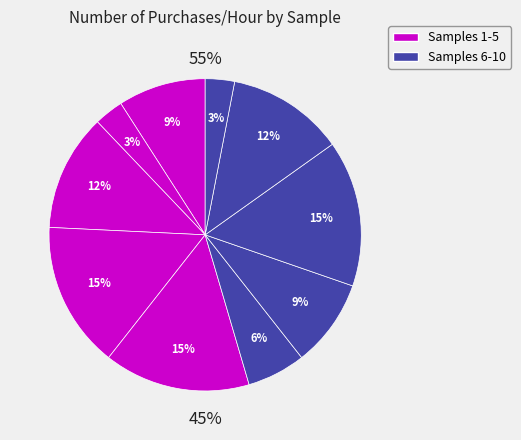

Combined, do 10 and 2 account for over 50%?

No